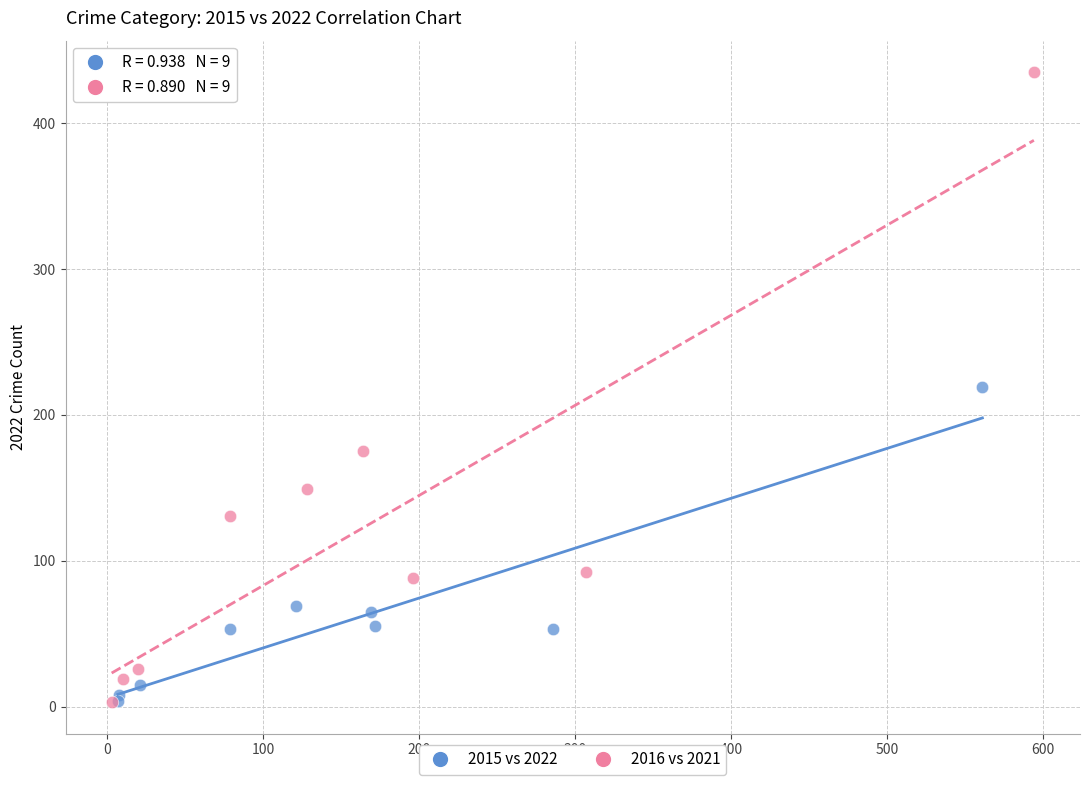

Which series has the widest spread of Y values?

2016 vs 2021